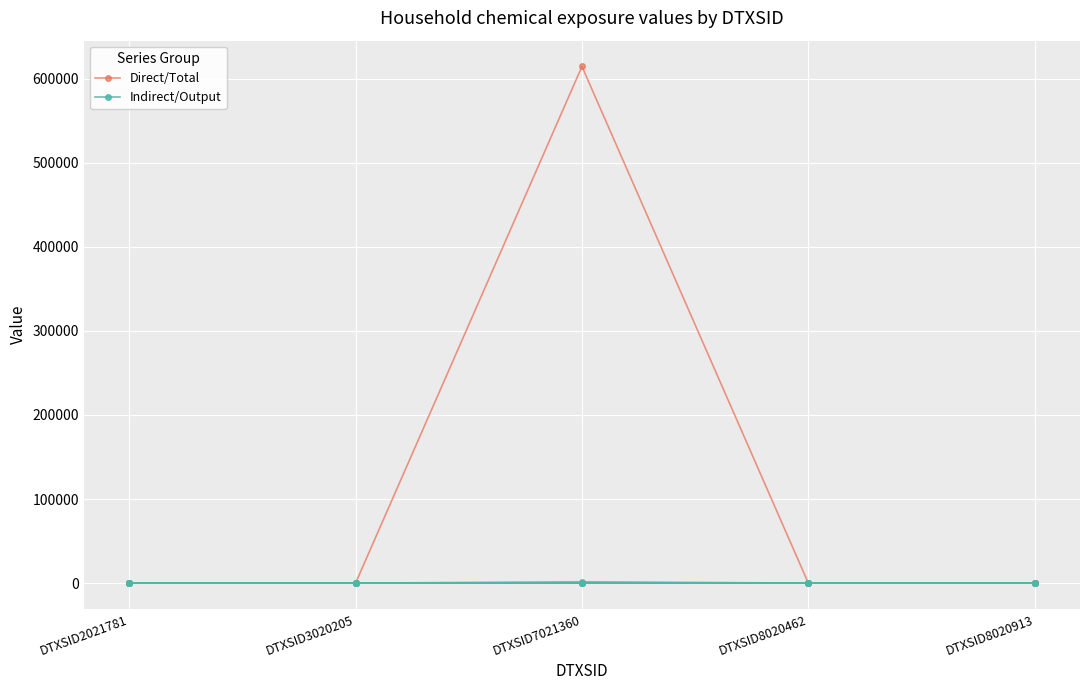

What is the highest value of the Direct/Total series?

614555.3